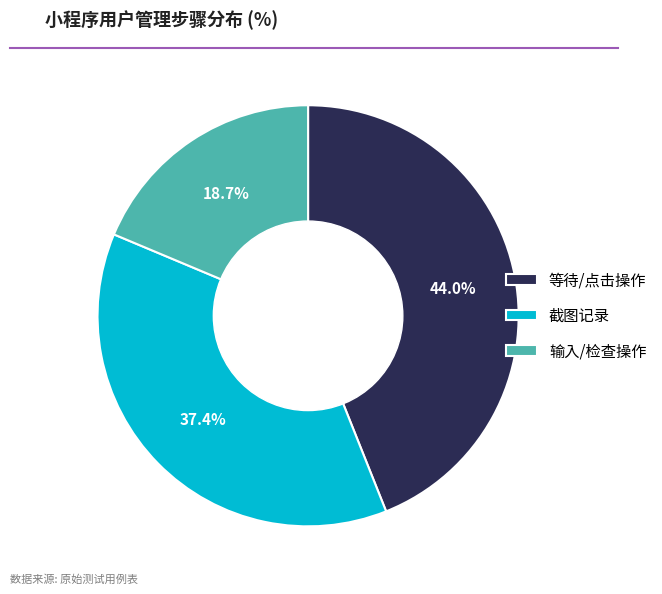

How many segments does this pie chart have?

3